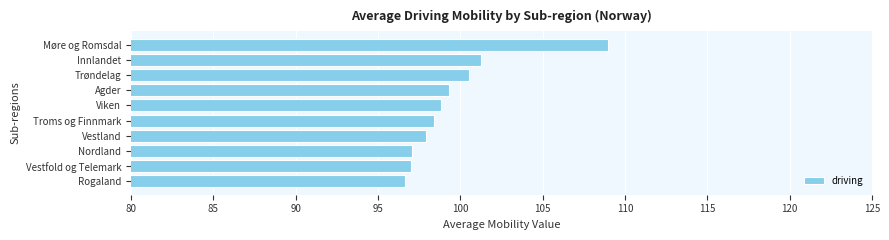

How many bars are there in total?

10